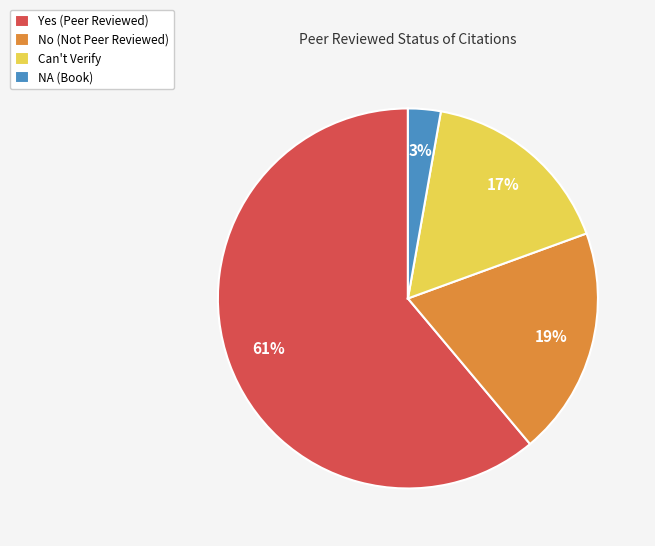

Which slice is the largest?

Yes (Peer Reviewed)